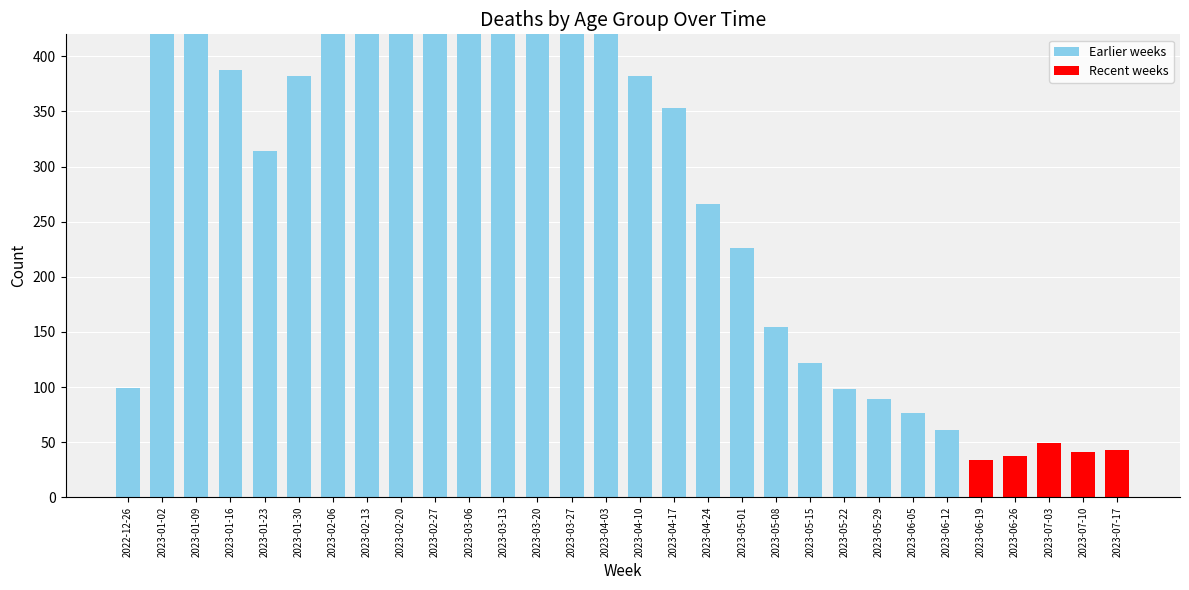

Read the value at 2023-02-06, to the nearest 50.

450